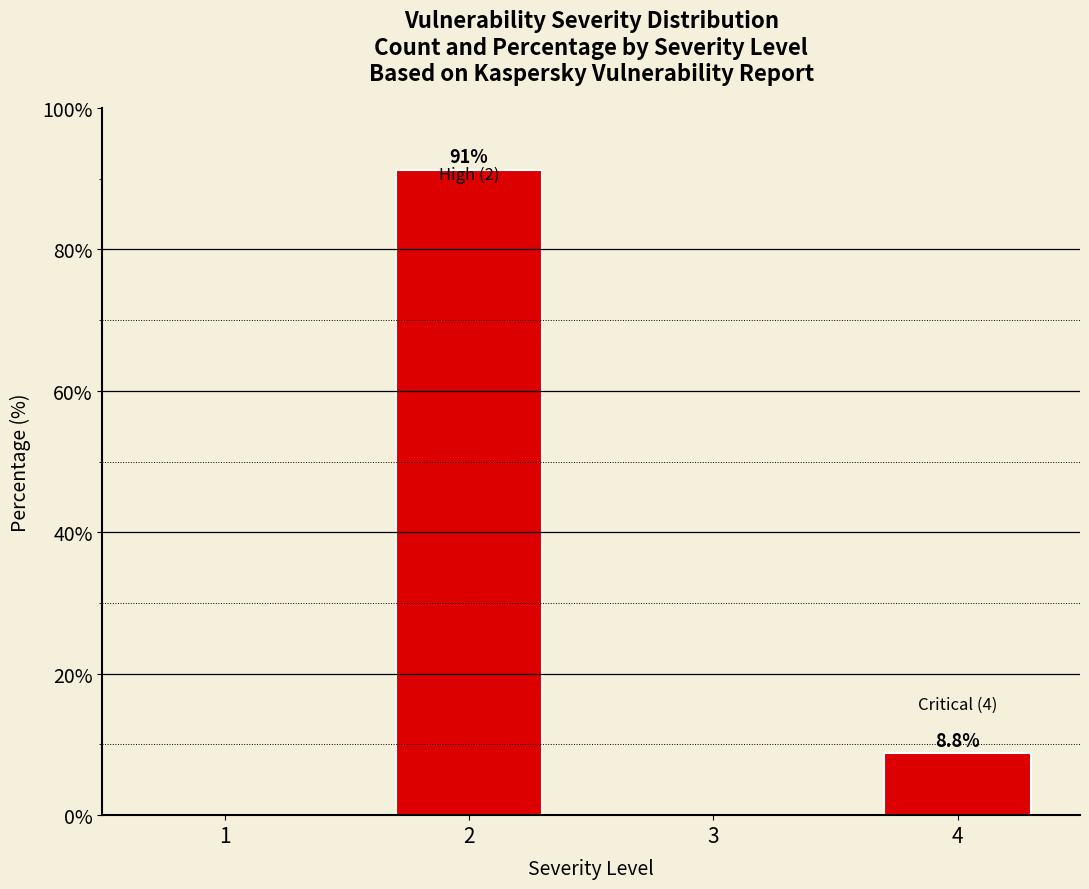

Is it true that the value at 4 is 8.8?

True